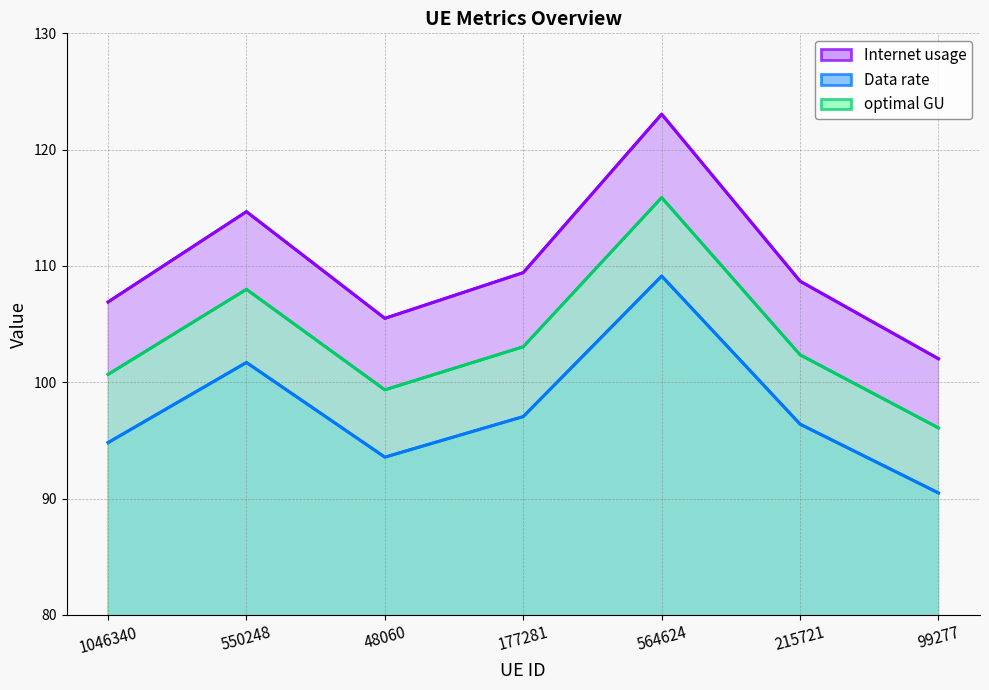

The optimal GU series shows 172.3 at 550248. True or false?

False